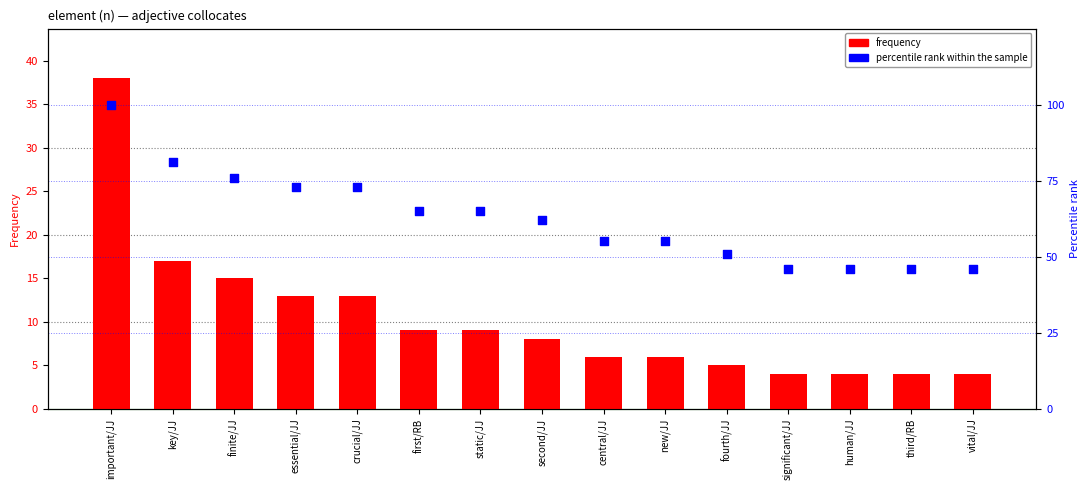

Is the value of percentile rank within the sample at significant/JJ greater than the value of frequency at vital/JJ?

Yes